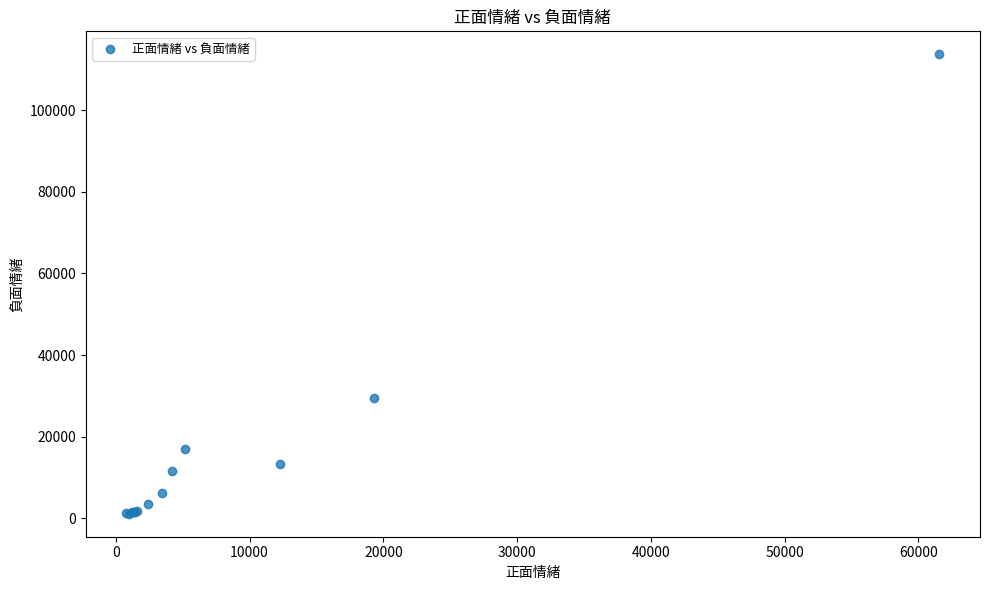

What Y value in the scatter plot is closest to 57413?

29483